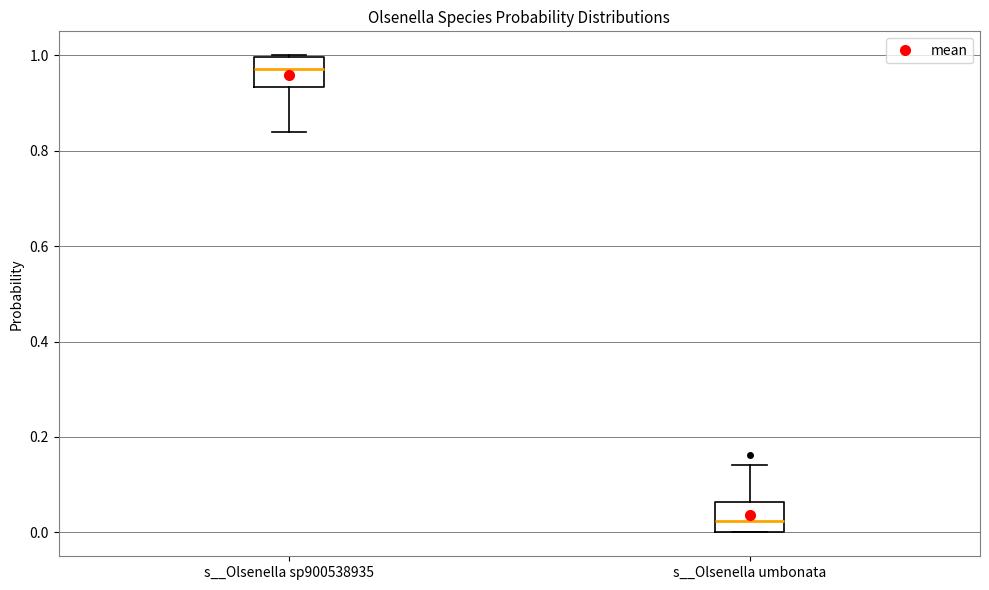

Which box has the lowest median line?

s__Olsenella umbonata